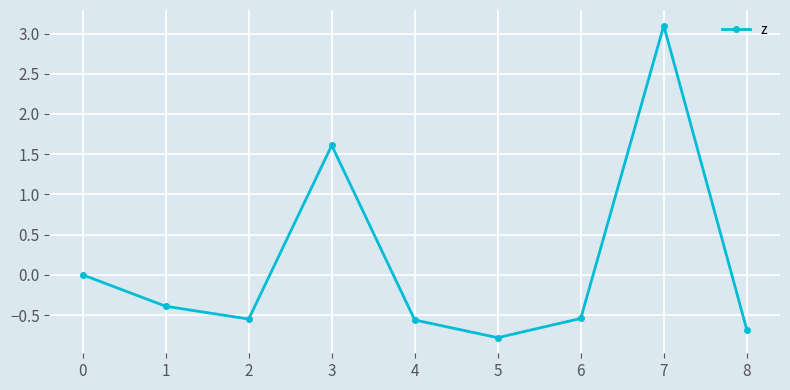

How many distinct data groups are displayed?

1